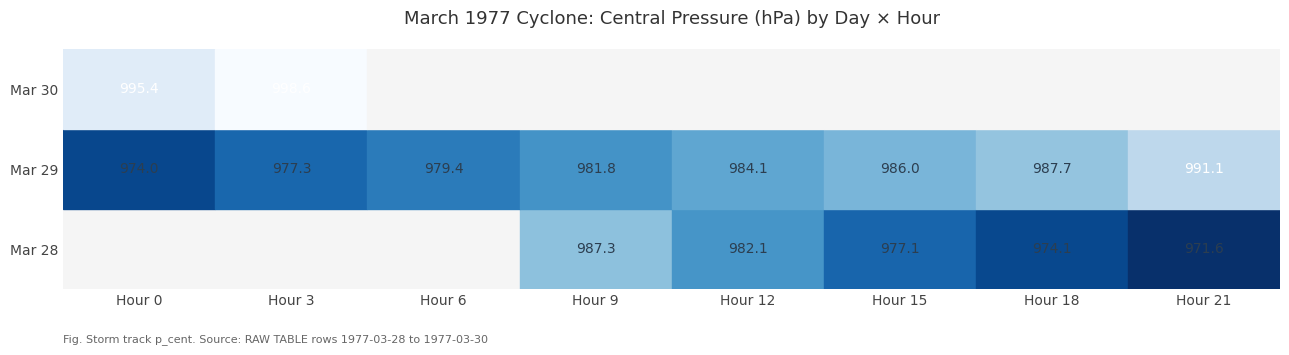

At which label does Mar 29 reach its minimum?

Hour 0